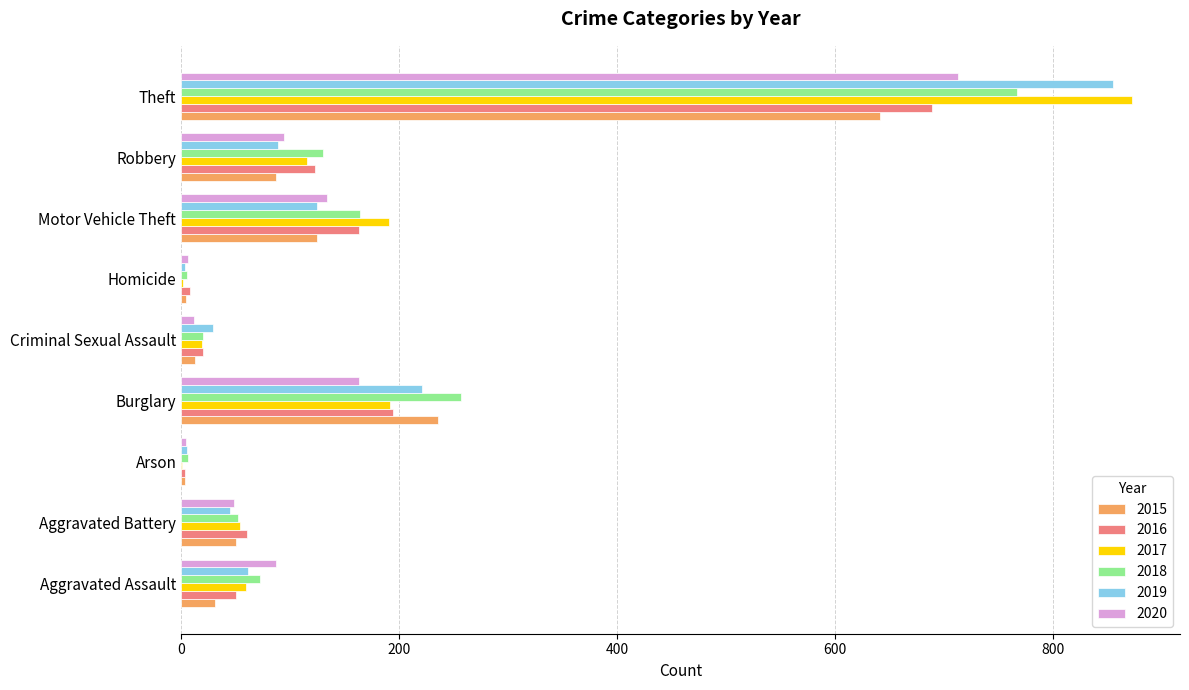

What is the spread (max minus min) of values at Aggravated Battery?

15